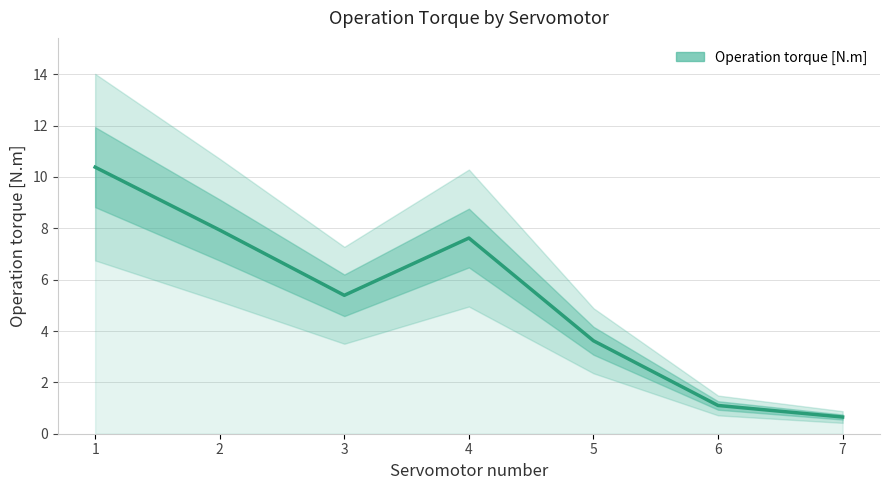

Where does the data first go above 5?

1